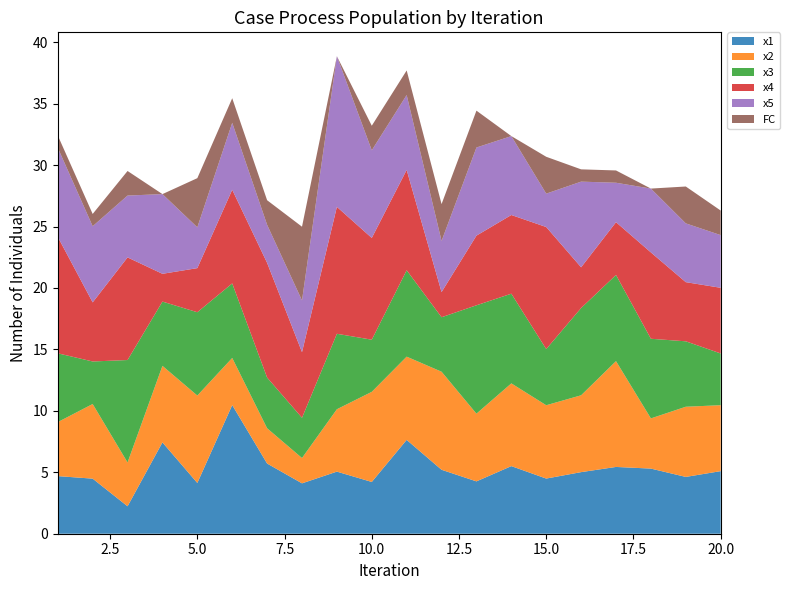

Reading right to left, transcribe all the data shown in this chart.

x1: 20=5.1	19=4.6	18=5.3	17=5.4	16=5.0	15=4.5	14=5.5	13=4.3	12=5.2	11=7.6	10=4.2	9=5.1	8=4.1	7=5.7	6=10.5	5=4.1	4=7.4	3=2.2	2=4.5	1=4.7
x2: 20=5.4	19=5.7	18=4.1	17=8.6	16=6.3	15=6.0	14=6.7	13=5.5	12=8.0	11=6.8	10=7.3	9=5.1	8=2.1	7=2.9	6=3.8	5=7.1	4=6.2	3=3.6	2=6.1	1=4.4
x3: 20=4.2	19=5.3	18=6.5	17=7.0	16=7.1	15=4.6	14=7.3	13=8.8	12=4.4	11=7.0	10=4.2	9=6.1	8=3.3	7=4.1	6=6.1	5=6.8	4=5.2	3=8.3	2=3.5	1=5.6
x4: 20=5.3	19=4.8	18=7.0	17=4.3	16=3.3	15=9.9	14=6.4	13=5.7	12=2.0	11=8.2	10=8.3	9=10.3	8=5.3	7=9.3	6=7.6	5=3.6	4=2.3	3=8.4	2=4.8	1=9.5
x5: 20=4.3	19=4.8	18=5.2	17=3.2	16=7.0	15=2.7	14=6.4	13=7.2	12=4.2	11=6.1	10=7.1	9=12.3	8=4.2	7=3.1	6=5.4	5=3.3	4=6.5	3=5.0	2=6.2	1=7.3
FC: 20=2.0	19=3.0	18=0.0	17=1.0	16=1.0	15=3.0	14=0.0	13=3.0	12=3.0	11=2.0	10=2.0	9=0.0	8=6.0	7=2.0	6=2.0	5=4.0	4=0.0	3=2.0	2=1.0	1=1.0